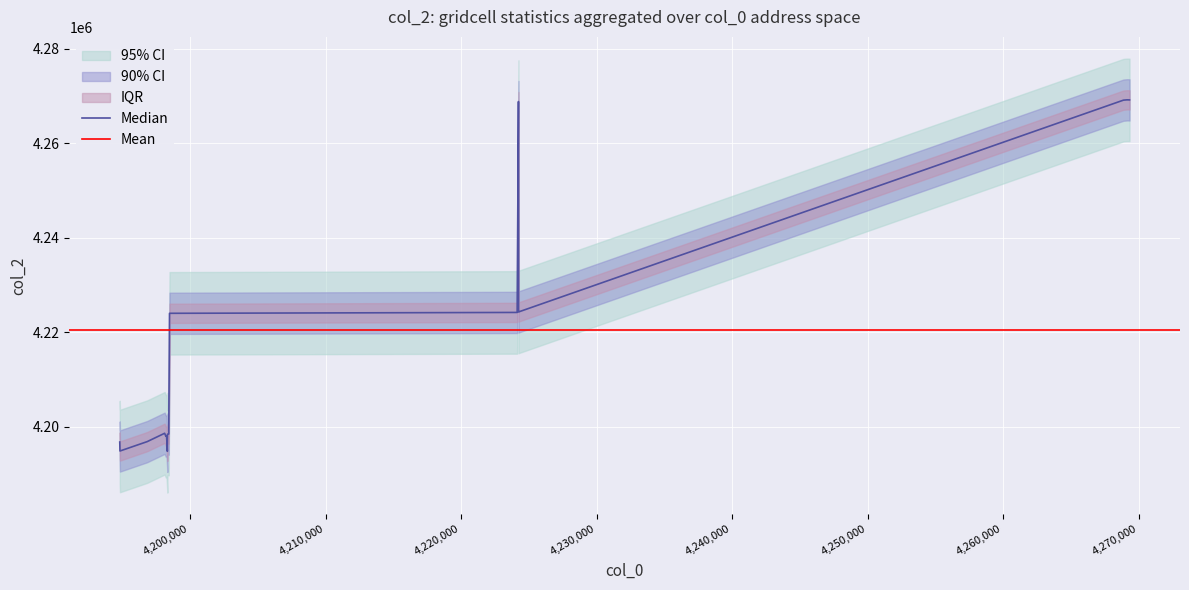

What is the value of the 6th point from the left?

4269200